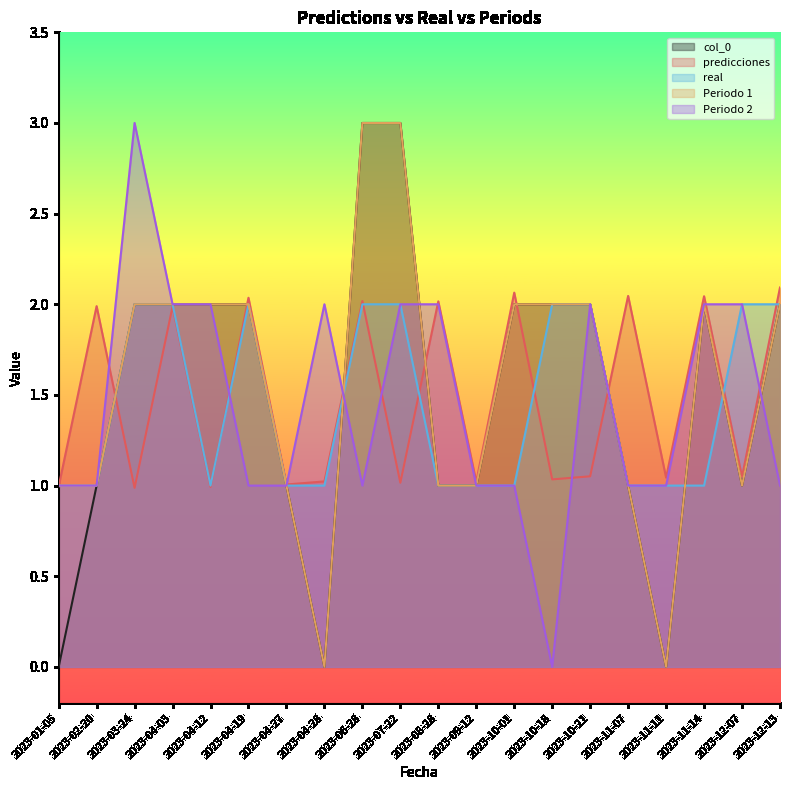

Reading left to right, transcribe all the data shown in this chart.

col_0: 0.0	1.0	2.0	2.0	2.0	2.0	1.0	0.0	3.0	3.0	1.0	1.0	2.0	2.0	2.0	1.0	0.0	2.0	1.0	2.0
predicciones: 1.0	2.0	1.0	2.0	1.0	2.0	1.0	1.0	2.0	1.0	2.0	1.0	2.1	1.0	1.1	2.0	1.0	2.0	1.0	2.1
real: 1.0	1.0	2.0	2.0	1.0	2.0	1.0	1.0	2.0	2.0	1.0	1.0	1.0	2.0	2.0	1.0	1.0	1.0	2.0	2.0
Periodo 1: 1.0	1.0	2.0	2.0	2.0	2.0	1.0	0.0	3.0	3.0	1.0	1.0	2.0	2.0	2.0	1.0	0.0	2.0	1.0	2.0
Periodo 2: 1.0	1.0	3.0	2.0	2.0	1.0	1.0	2.0	1.0	2.0	2.0	1.0	1.0	0.0	2.0	1.0	1.0	2.0	2.0	1.0